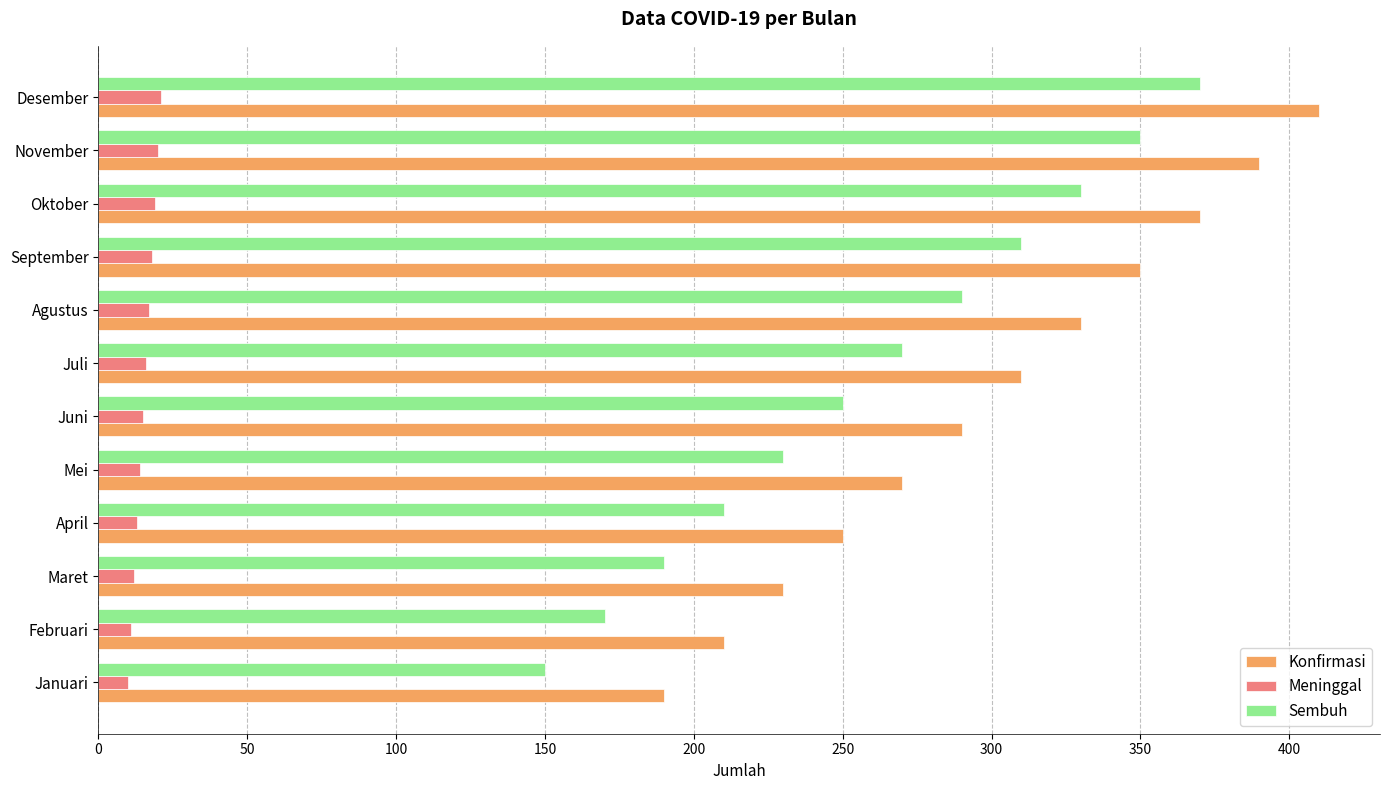

Is it true that Konfirmasi equals 90 at Januari?

False